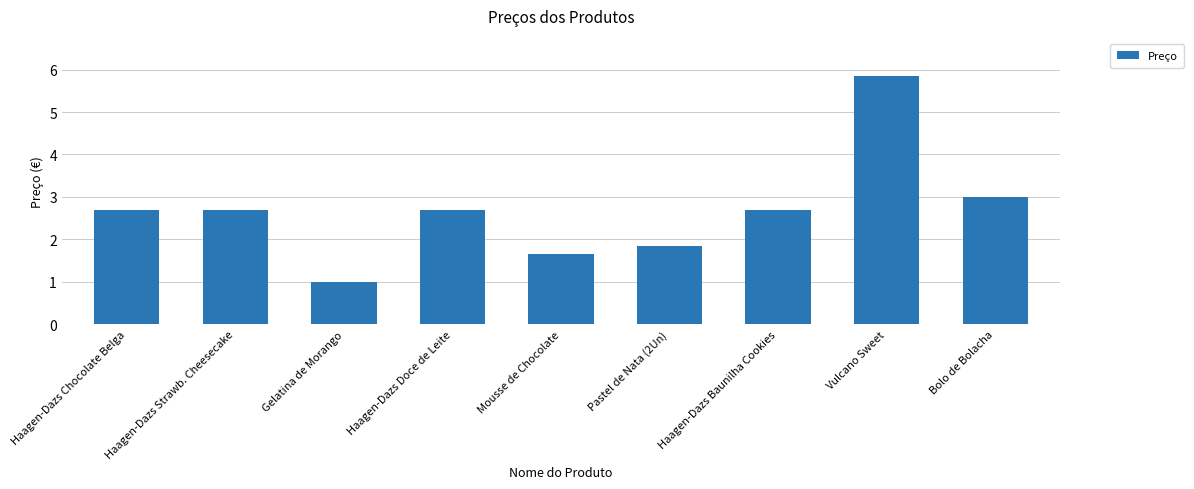

Is it true that the value at Pastel de Nata (2Un) is 1.9?

True